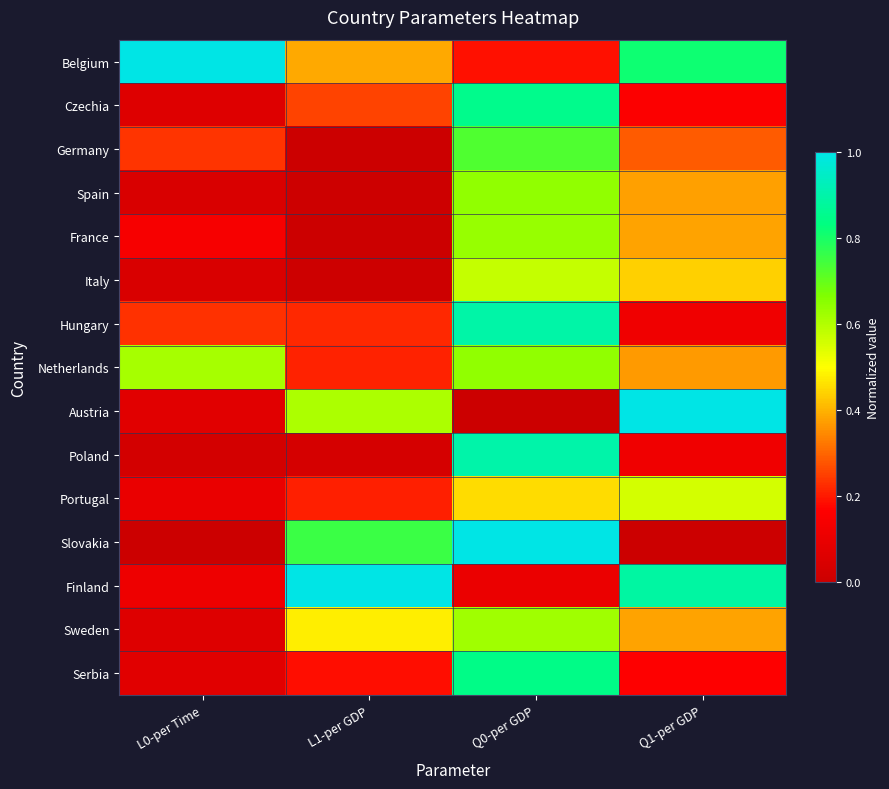

At which category is the sum across all series the highest?

Q0-per GDP